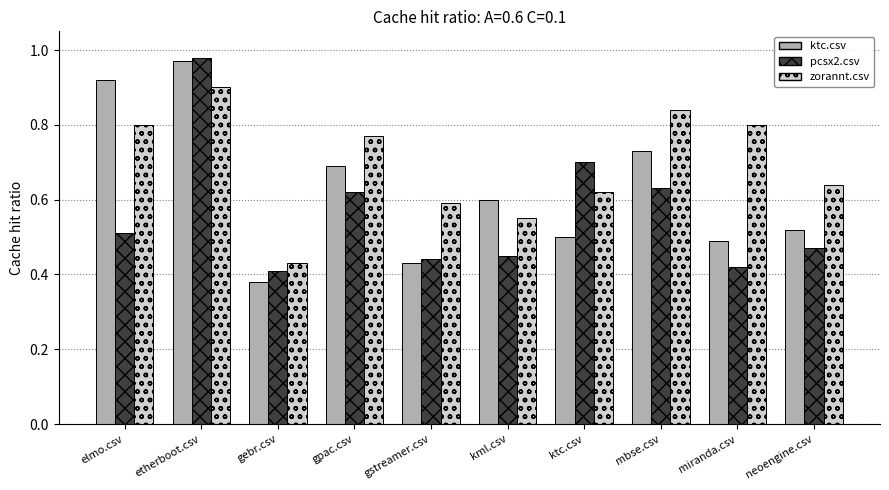

Rank the series at kml.csv from highest to lowest value.

ktc.csv, zorannt.csv, pcsx2.csv